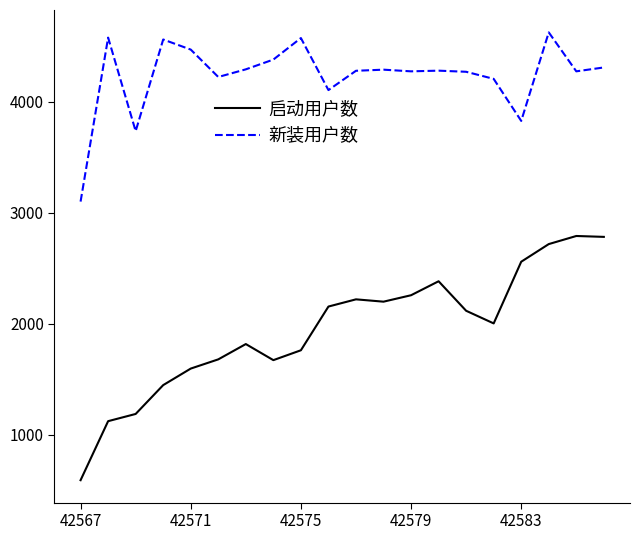

True or false: 新装用户数 and 启动用户数 intersect in this chart.

False